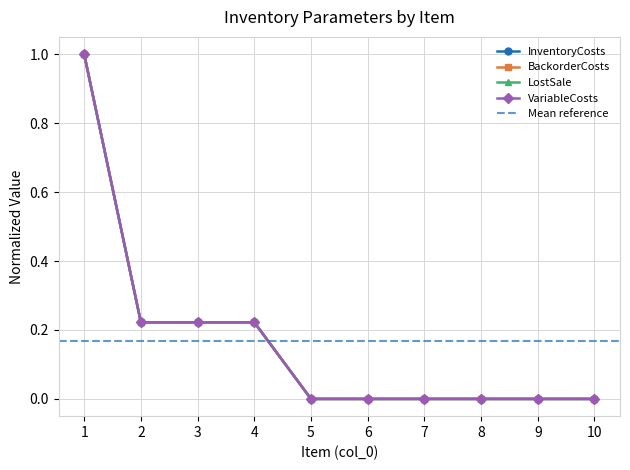

Between 3 and 1, which is larger?

1